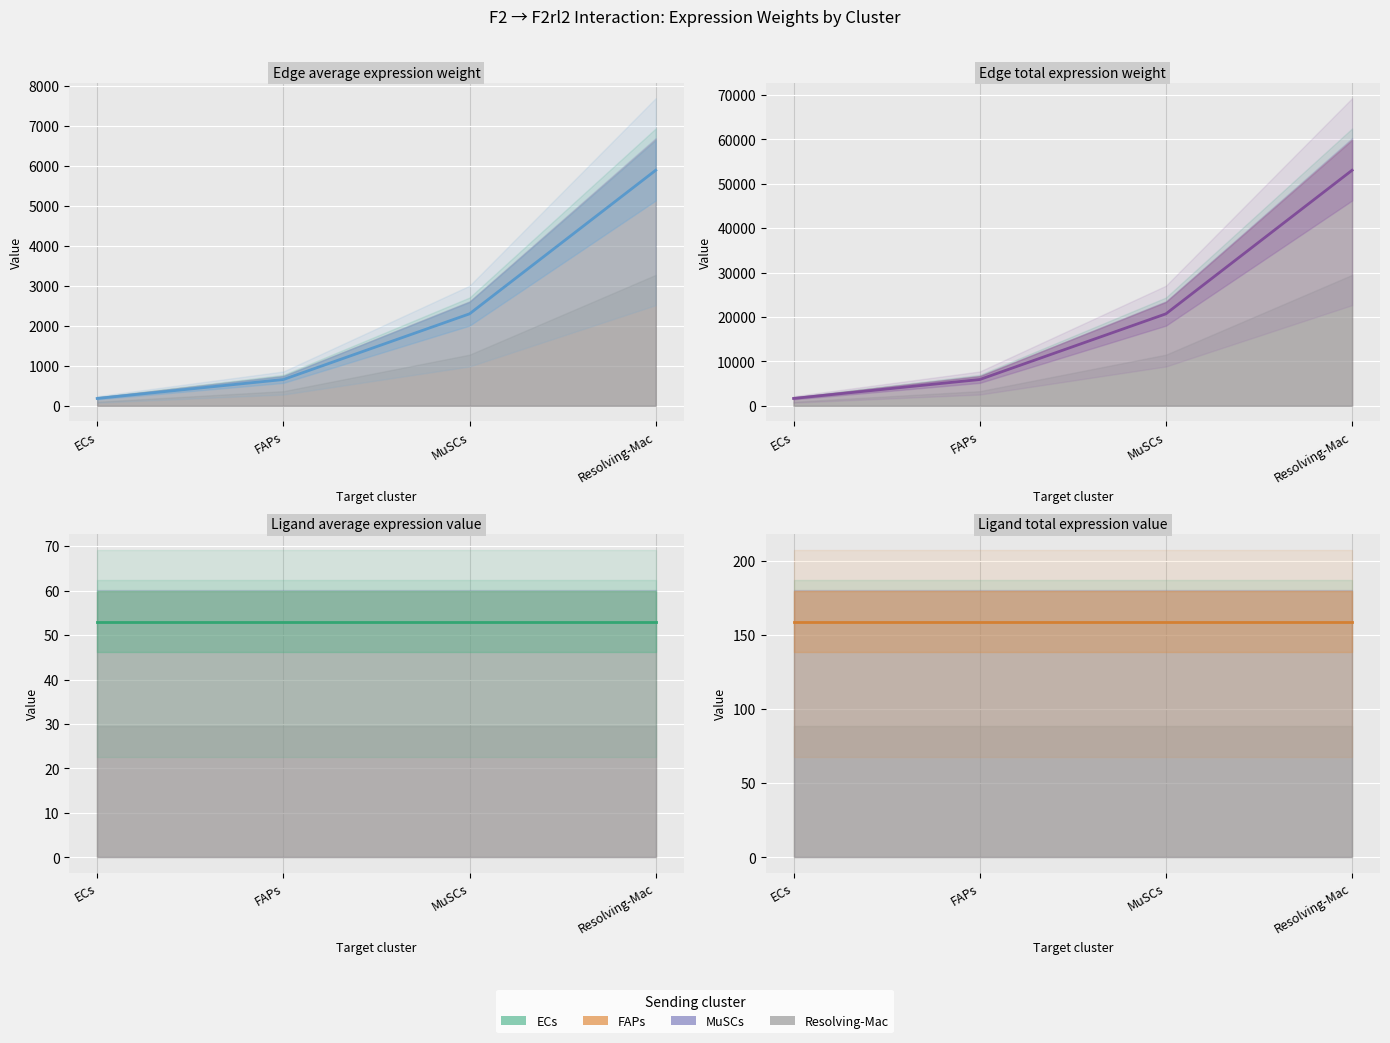

What is the value of the Edge average expression weight point at the 6th from the left?

743.0